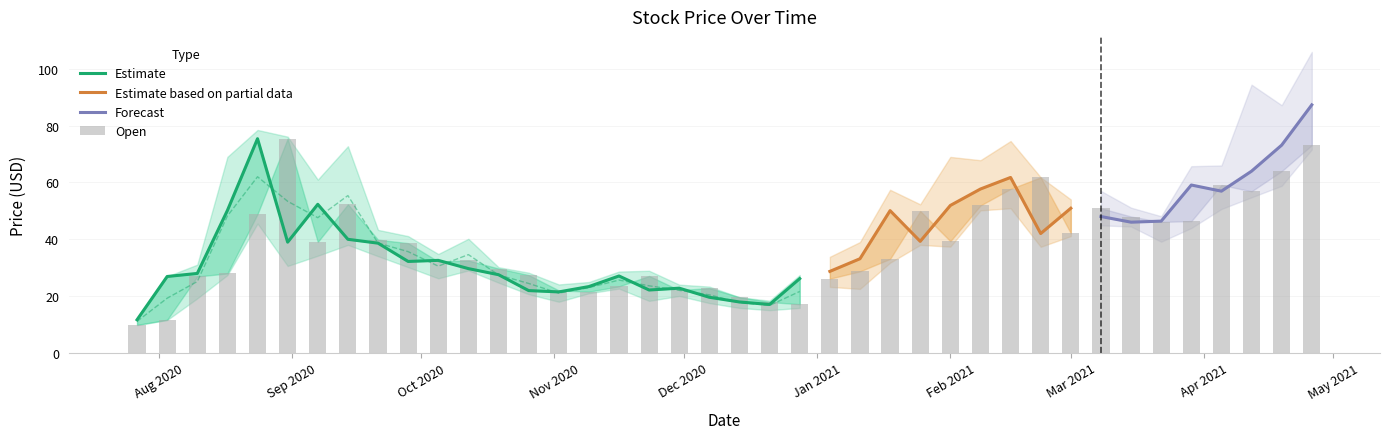

What is the label of the 18th bar from the left?

2020-11-23